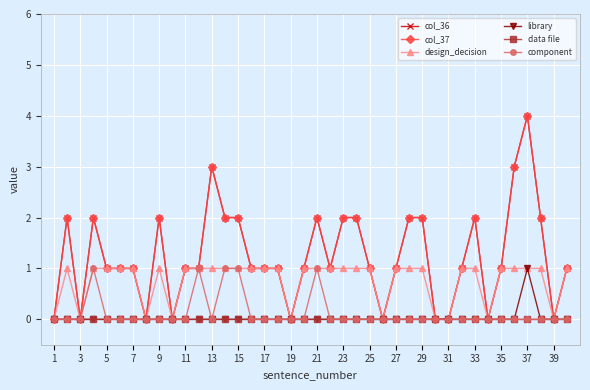

True or false: library and col_37 cross at least once.

False